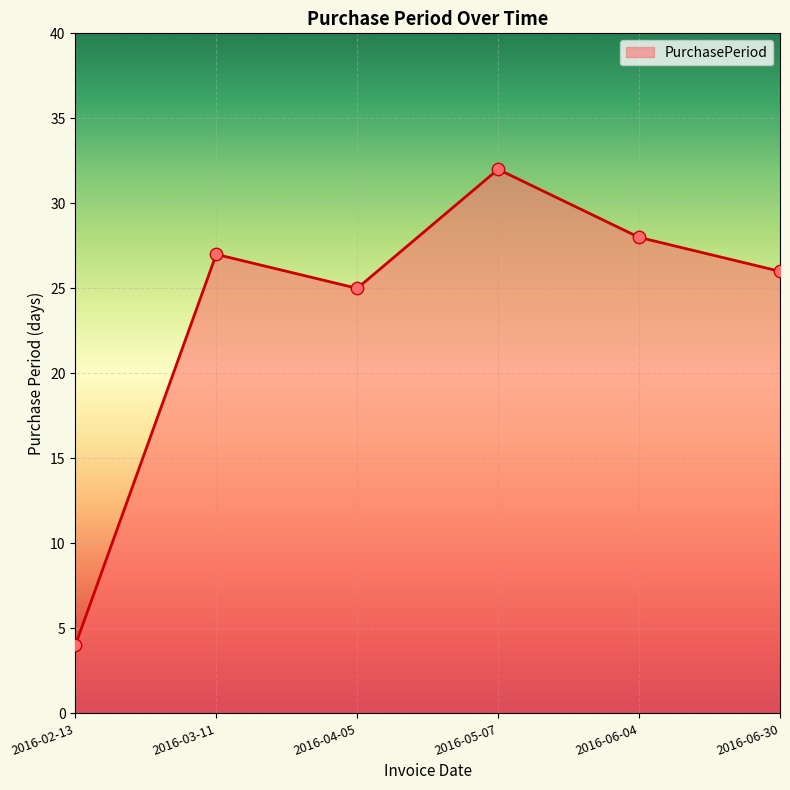

What is the change in value from 2016-04-05 to 2016-06-30?

+1